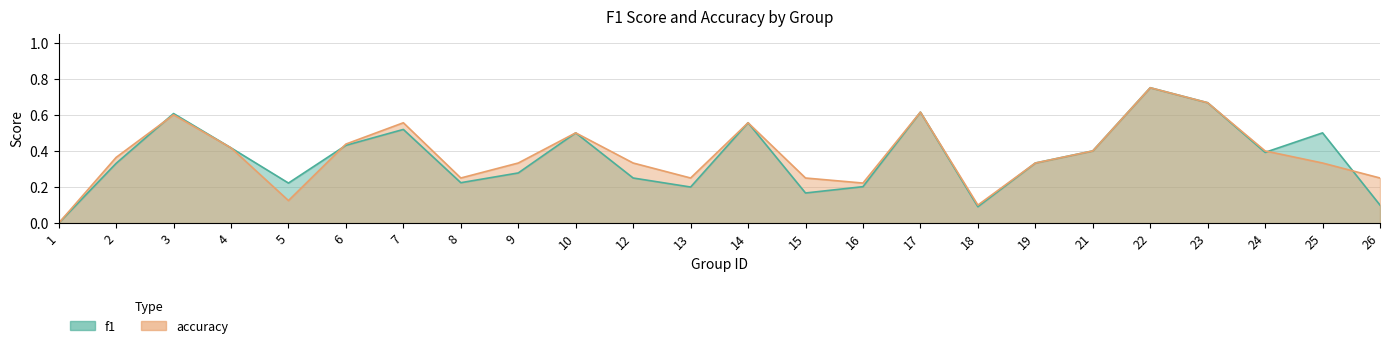

What is the average value of the accuracy series?

0.4